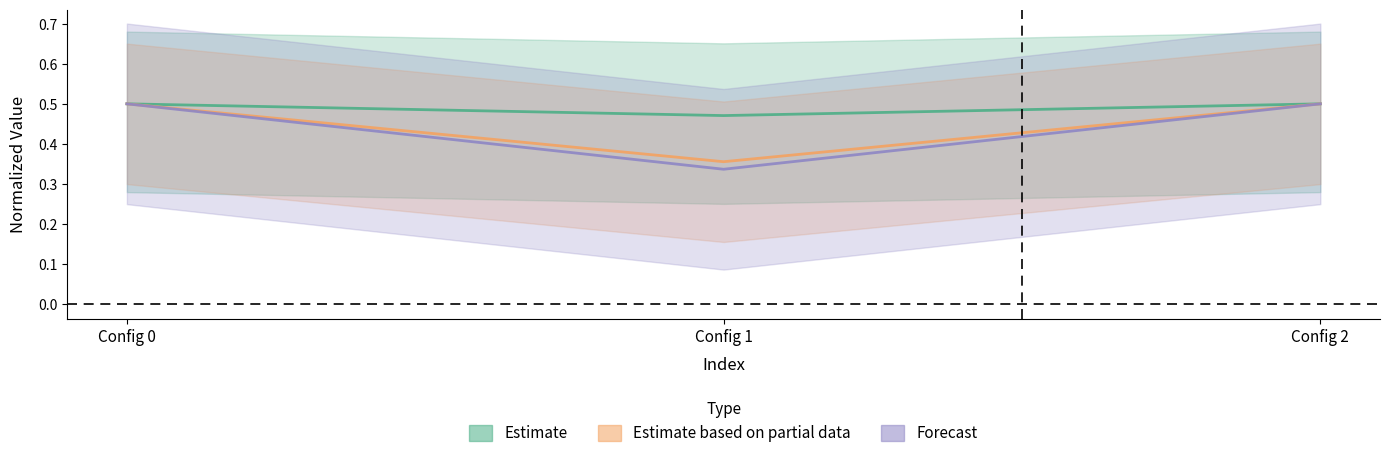

What are all the series names shown in the legend?

Estimate, Estimate based on partial data, Forecast